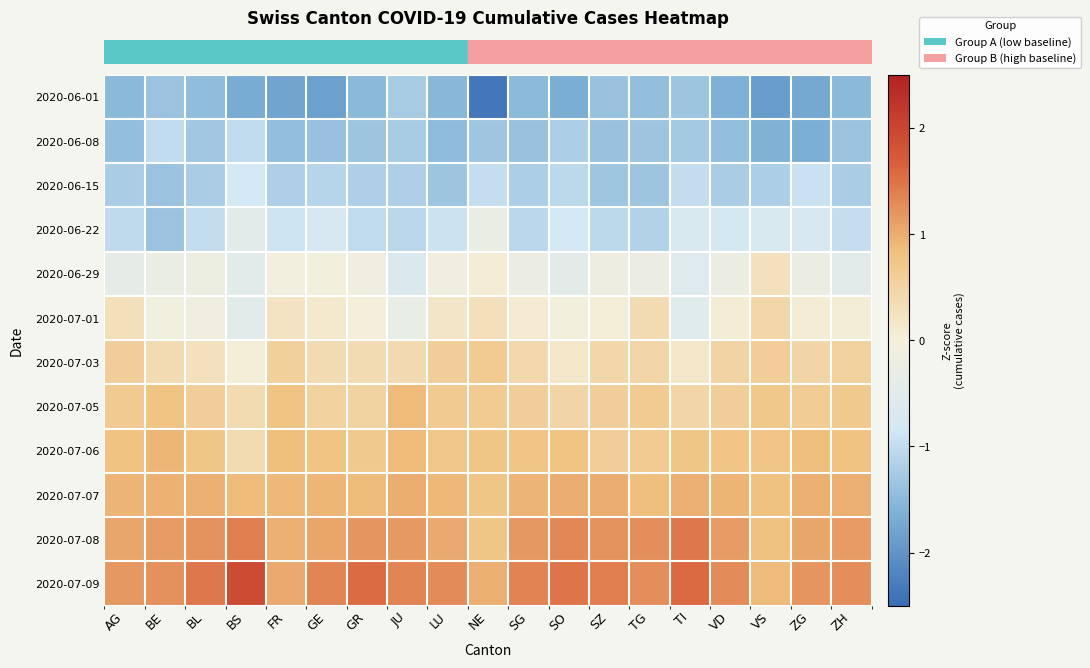

Reading right to left, list all the values displayed in this chart.

row_0: -1.5	-1.7	-1.9	-1.6	-1.3	-1.4	-1.4	-1.7	-1.5	-2.4	-1.5	-1.2	-1.5	-1.8	-1.8	-1.7	-1.5	-1.4	-1.5
row_1: -1.4	-1.6	-1.6	-1.4	-1.3	-1.3	-1.4	-1.2	-1.4	-1.3	-1.5	-1.2	-1.3	-1.4	-1.4	-1.0	-1.3	-1.0	-1.4
row_2: -1.2	-0.9	-1.2	-1.2	-1.0	-1.3	-1.3	-1.1	-1.2	-1.0	-1.3	-1.2	-1.2	-1.1	-1.2	-0.8	-1.2	-1.4	-1.2
row_3: -1.0	-0.7	-0.7	-0.8	-0.7	-1.1	-1.0	-0.8	-1.1	-0.3	-0.9	-1.1	-1.0	-0.8	-0.9	-0.5	-1.0	-1.4	-1.0
row_4: -0.5	-0.2	0.3	-0.2	-0.6	-0.2	-0.2	-0.4	-0.2	0.1	-0.1	-0.6	-0.2	-0.1	-0.1	-0.5	-0.2	-0.3	-0.4
row_5: 0.0	0.1	0.4	0.1	-0.5	0.4	0.0	-0.1	0.1	0.3	0.2	-0.3	0.0	0.1	0.2	-0.5	-0.1	-0.1	0.3
row_6: 0.6	0.5	0.6	0.5	0.2	0.5	0.4	0.2	0.4	0.6	0.6	0.4	0.4	0.4	0.6	0.0	0.3	0.4	0.6
row_7: 0.7	0.6	0.7	0.6	0.5	0.7	0.6	0.5	0.6	0.6	0.7	0.9	0.5	0.5	0.8	0.4	0.6	0.8	0.7
row_8: 0.8	0.8	0.8	0.8	0.8	0.7	0.6	0.8	0.8	0.8	0.7	0.9	0.7	0.8	0.9	0.4	0.8	0.9	0.8
row_9: 1.0	1.0	0.8	1.0	1.0	0.9	1.0	1.0	0.9	0.8	0.9	1.0	0.9	0.9	0.9	0.9	1.0	1.0	0.9
row_10: 1.1	1.1	0.8	1.1	1.5	1.3	1.2	1.3	1.2	0.8	1.0	1.2	1.2	1.1	1.0	1.4	1.2	1.1	1.1
row_11: 1.3	1.2	0.9	1.3	1.6	1.3	1.4	1.5	1.4	1.0	1.3	1.3	1.5	1.3	1.0	1.9	1.5	1.2	1.2